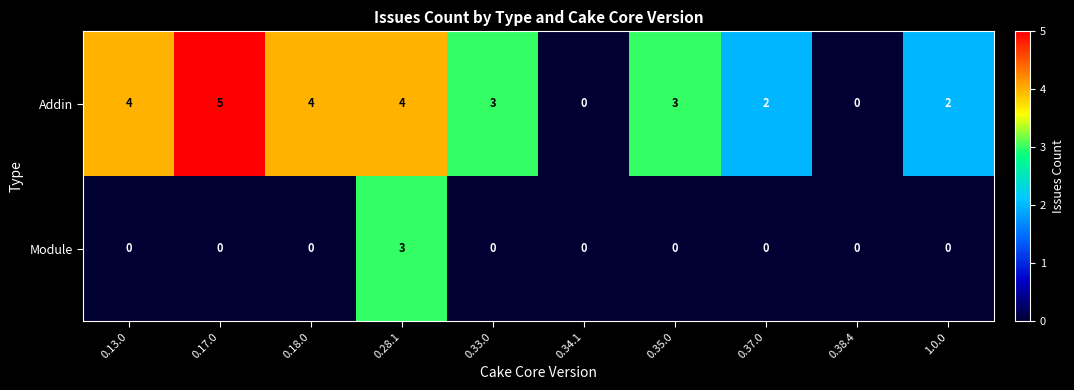

Reading left to right, extract all data points from this chart.

Addin: 0.13.0=4	0.17.0=5	0.18.0=4	0.28.1=4	0.33.0=3	0.34.1=0	0.35.0=3	0.37.0=2	0.38.4=0	1.0.0=2
Module: 0.13.0=0	0.17.0=0	0.18.0=0	0.28.1=3	0.33.0=0	0.34.1=0	0.35.0=0	0.37.0=0	0.38.4=0	1.0.0=0